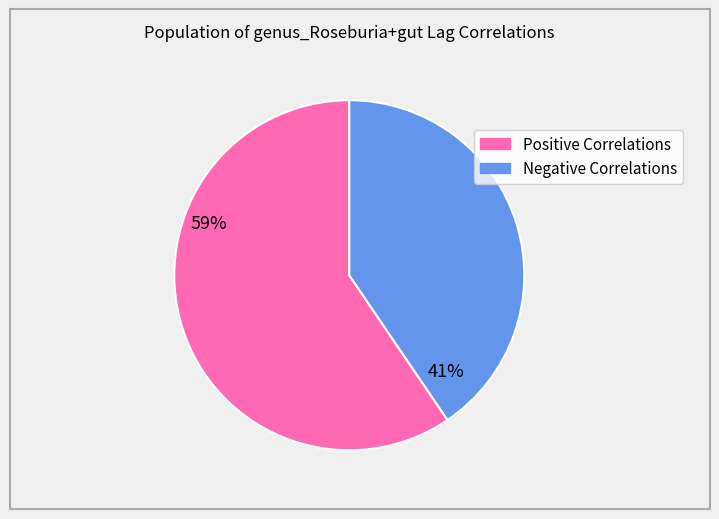

Does any single category account for the majority?

Yes